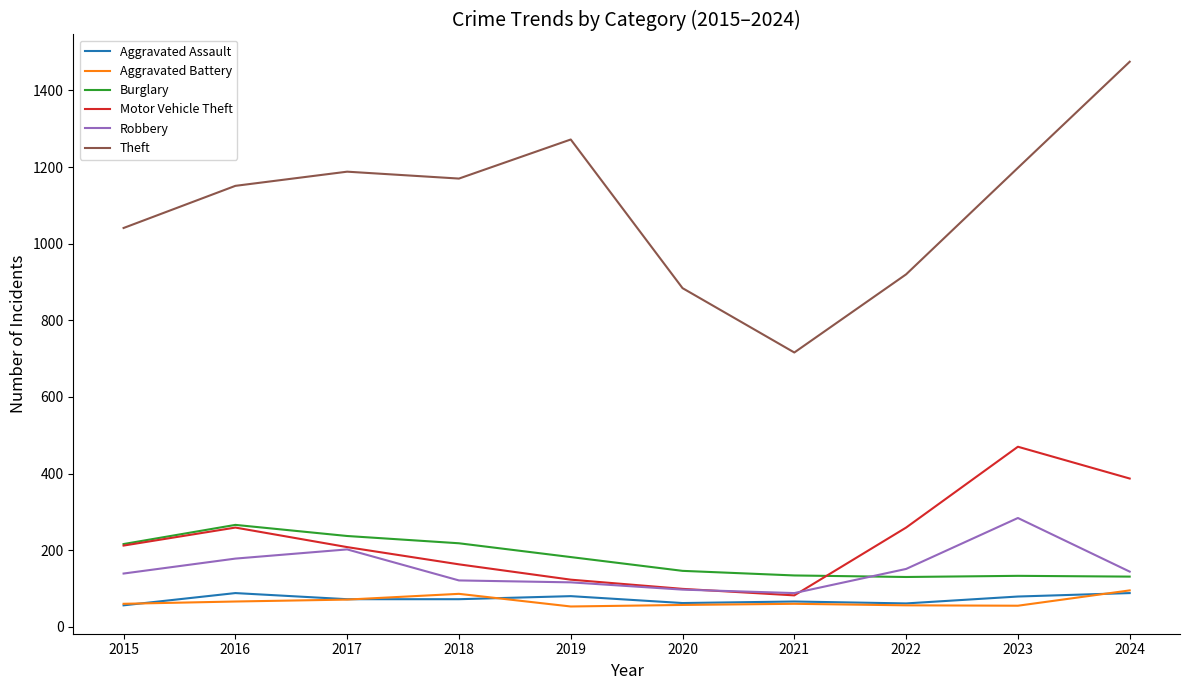

What is the spread (max minus min) of values at 2020?

827